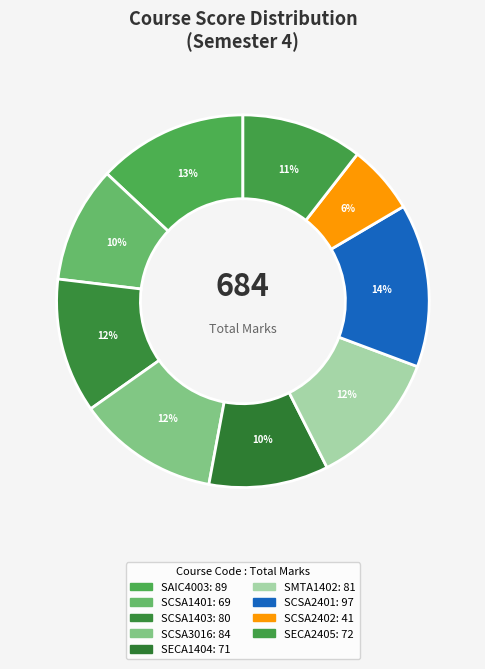

How many segments does this pie chart have?

9